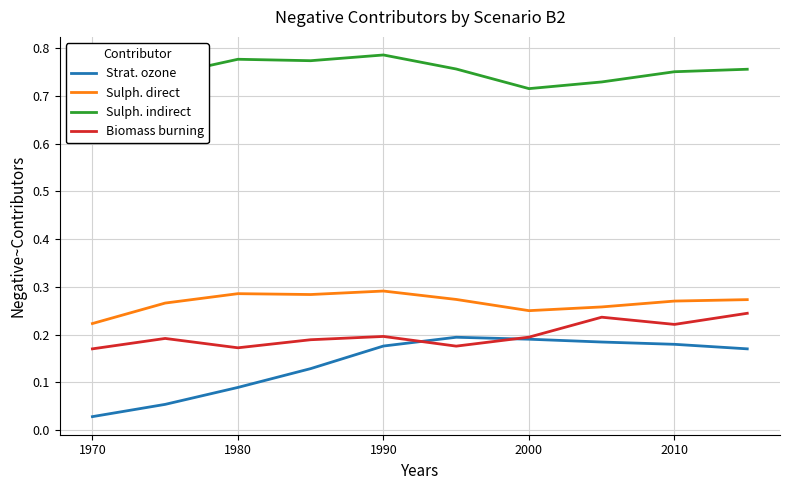

At which label is Strat. ozone closest to 0?

1970